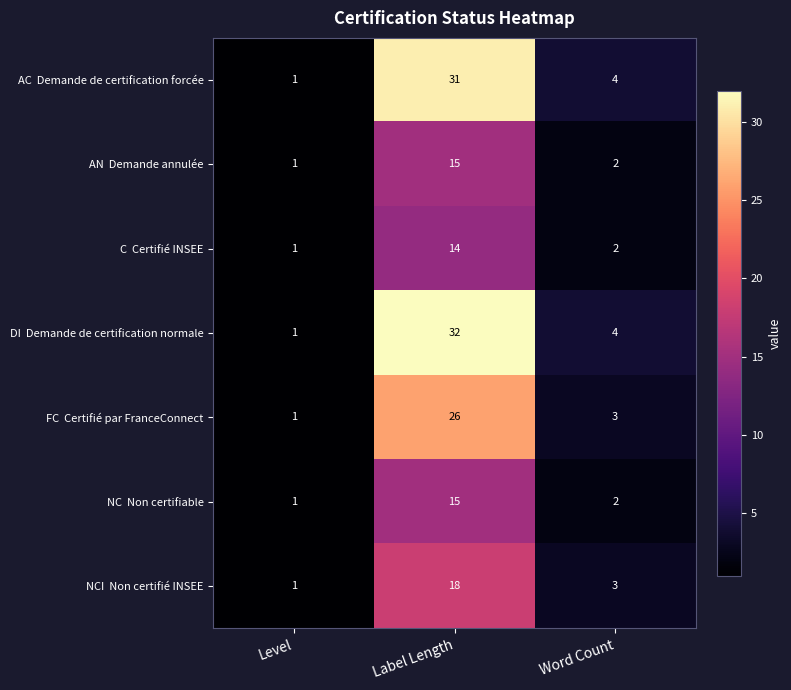

Which category has the highest value across all series?

Label Length